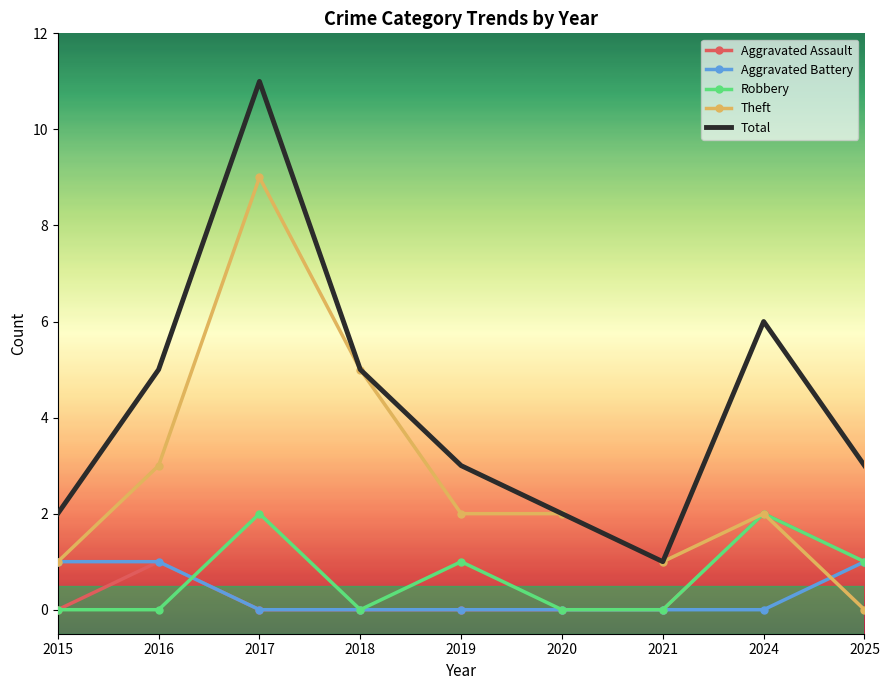

At which label does Total reach its peak?

2017